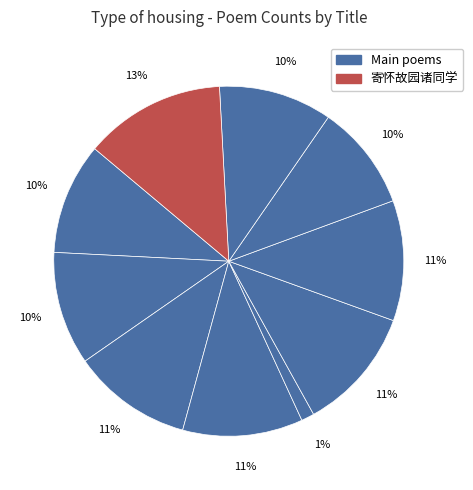

To the nearest percent, what is the difference between the largest and smallest slice percentages?

12%